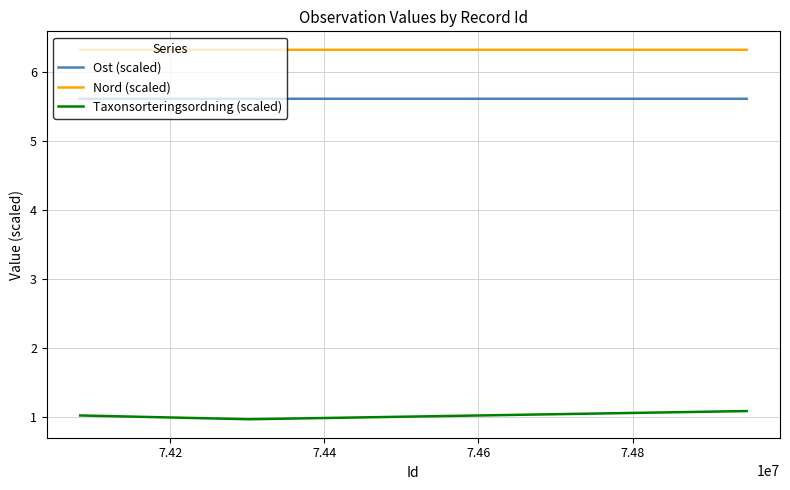

Reading left to right, list all the values displayed in this chart.

Ost (scaled): 5.6	5.6	5.6
Nord (scaled): 6.3	6.3	6.3
Taxonsorteringsordning (scaled): 1.0	1.0	1.1